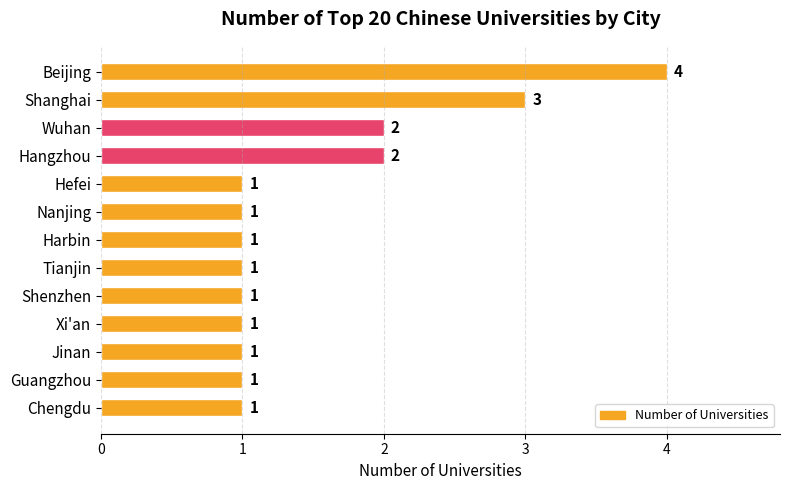

Is it true that the value at Shenzhen is 1?

True